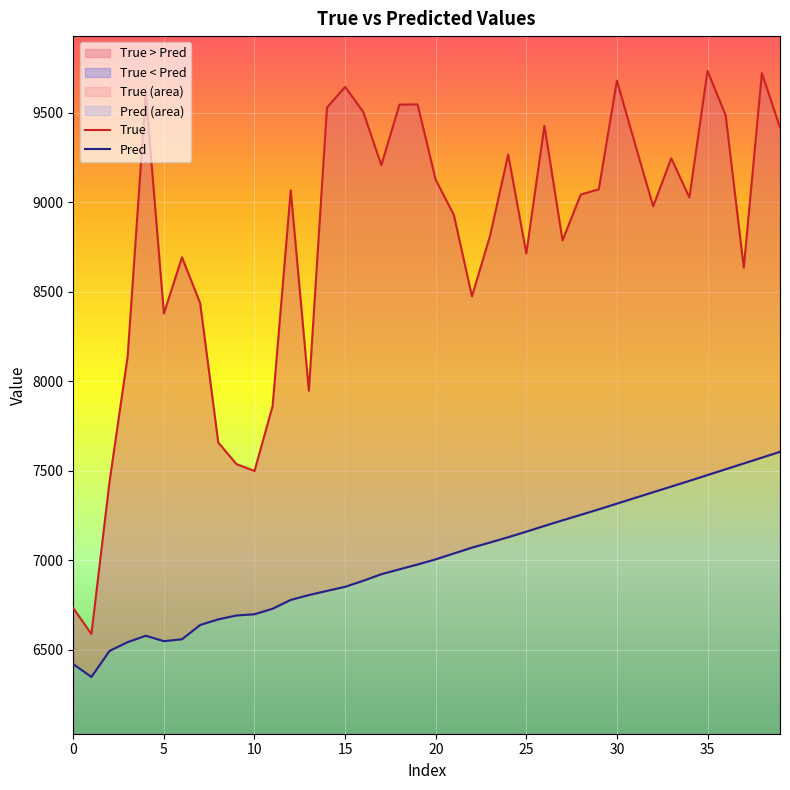

What is the minimum value shown in the chart?

6347.5